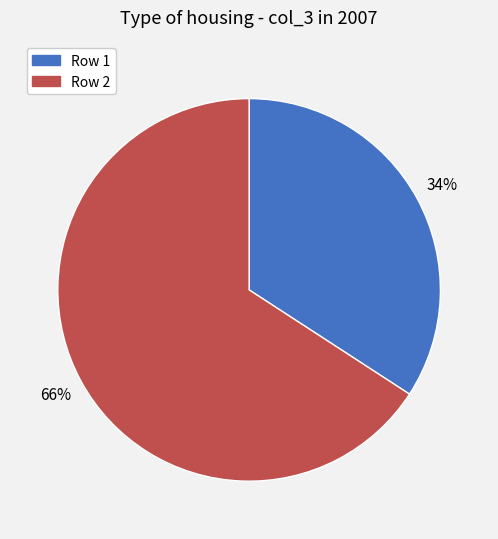

To the nearest percent, what is the difference between the largest and smallest slice percentages?

32%